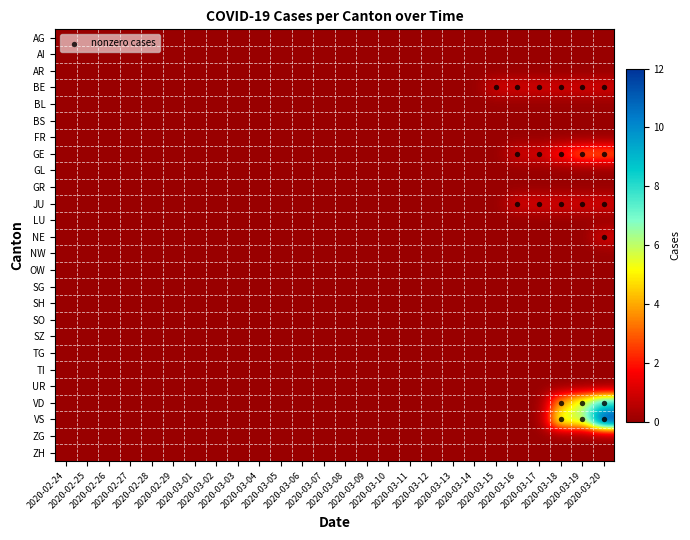

Count the number of data series in this chart.

26